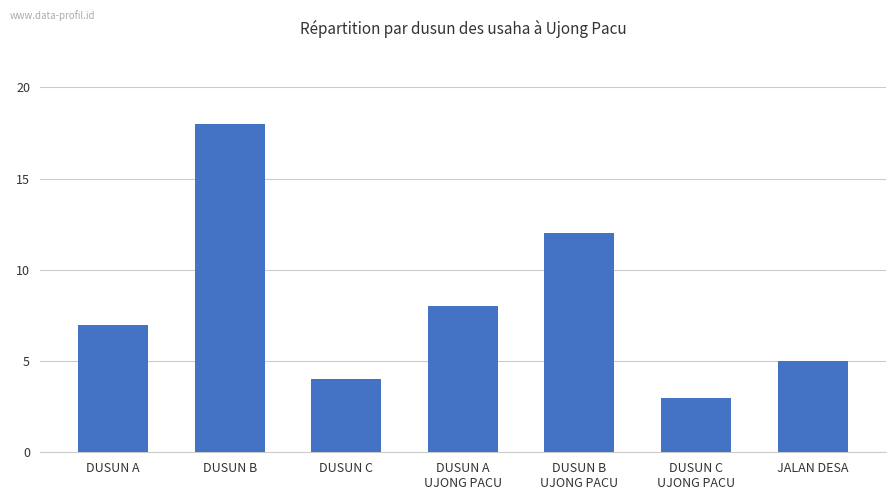

The chart shows a value of 7 at DUSUN B. True or false?

False